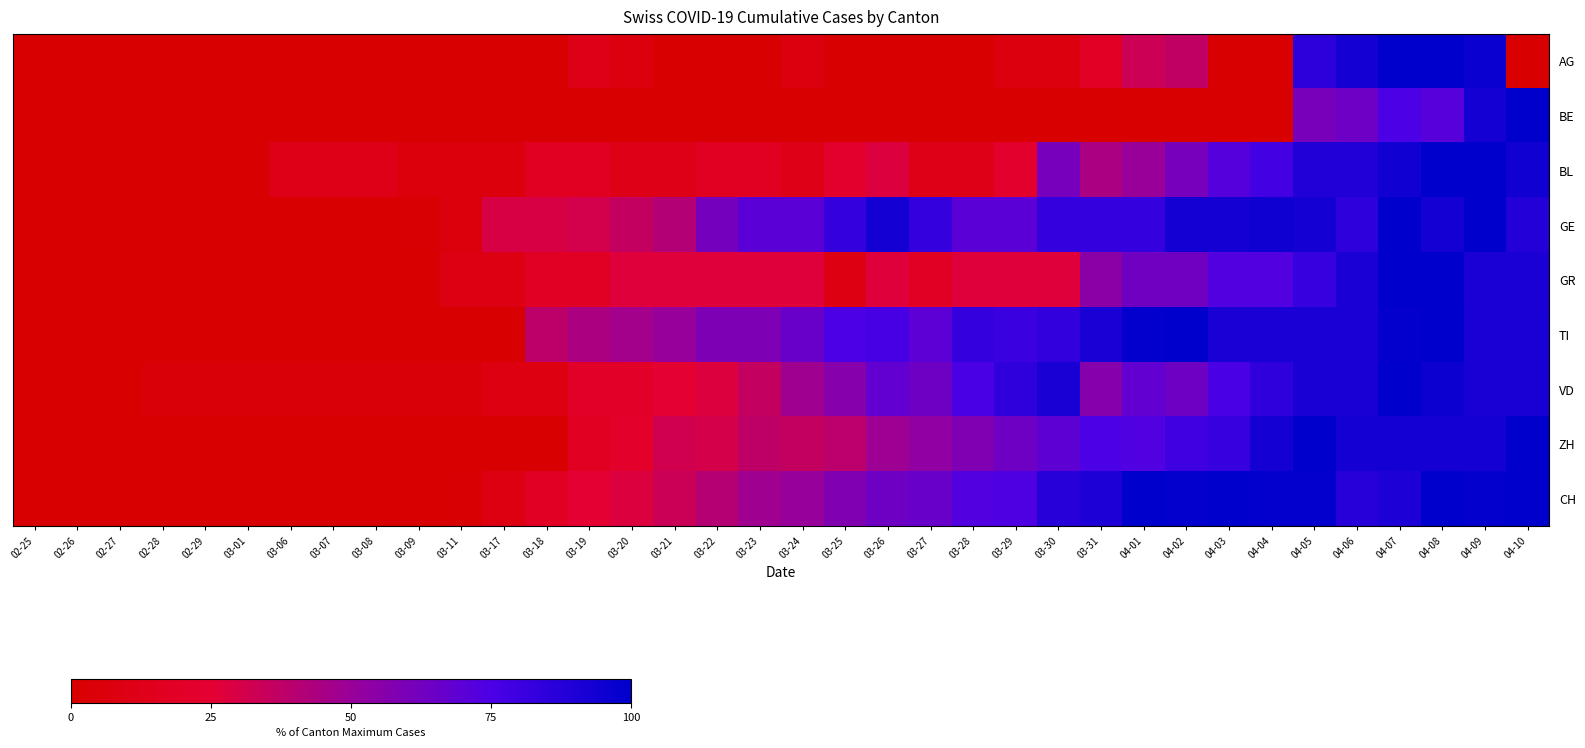

Rank the series at 03-01 from highest to lowest value.

VD, AG, BE, BL, GE, GR, TI, ZH, CH